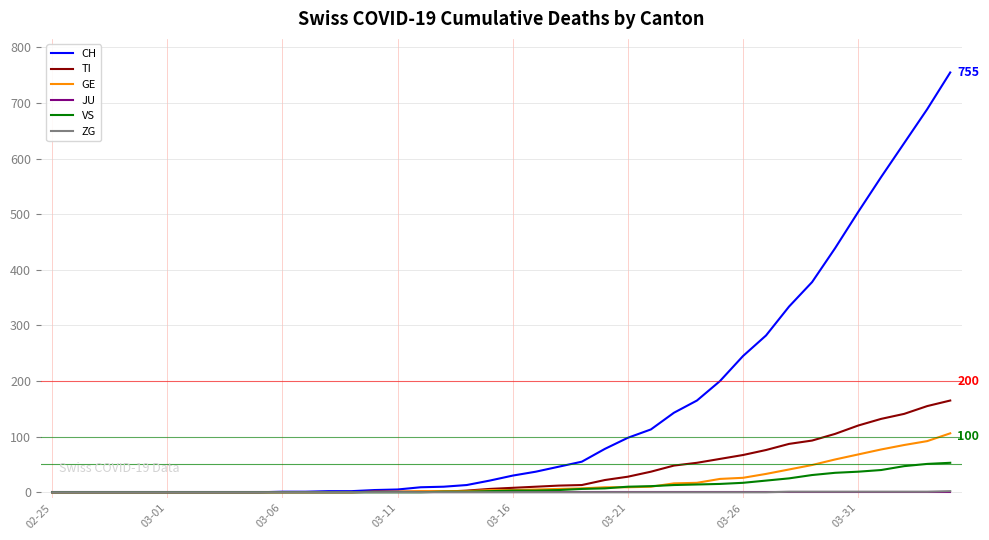

Does the chart display data point markers on the line(s)?

No